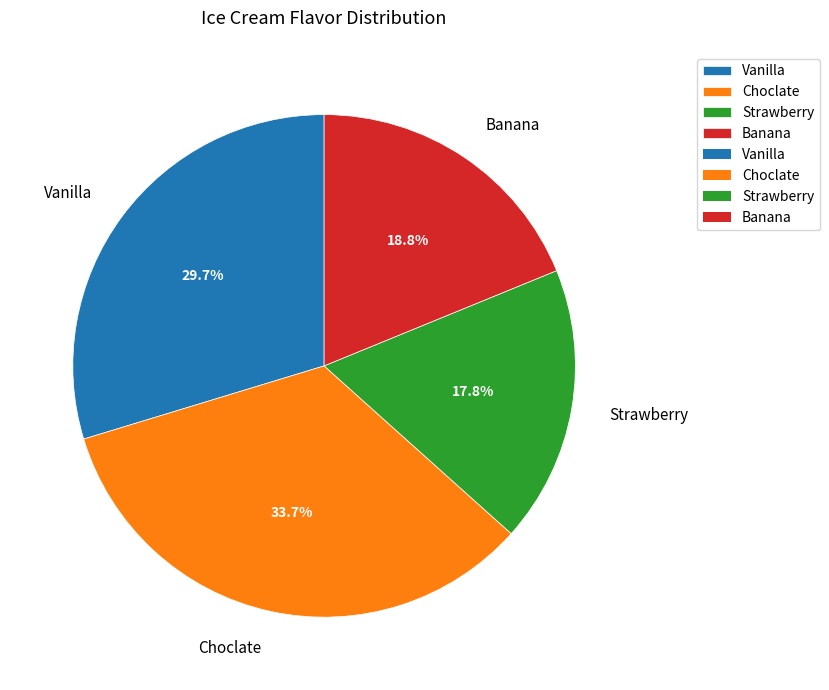

What is the largest slice in the pie chart?

Choclate